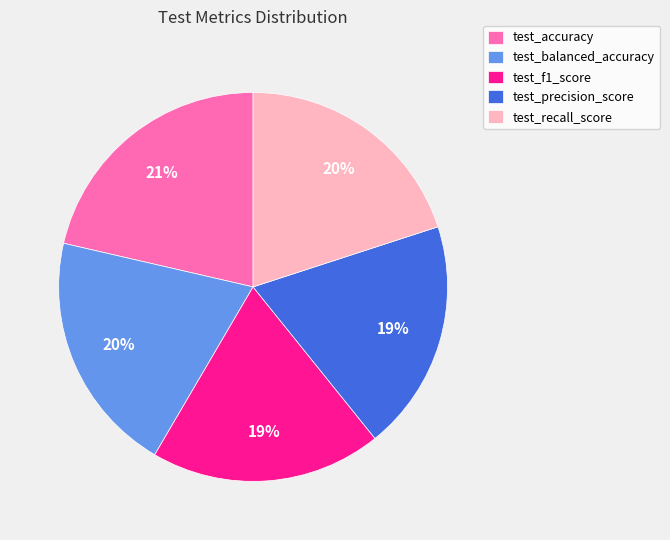

Is the sum of test_recall_score and test_precision_score greater than half?

No